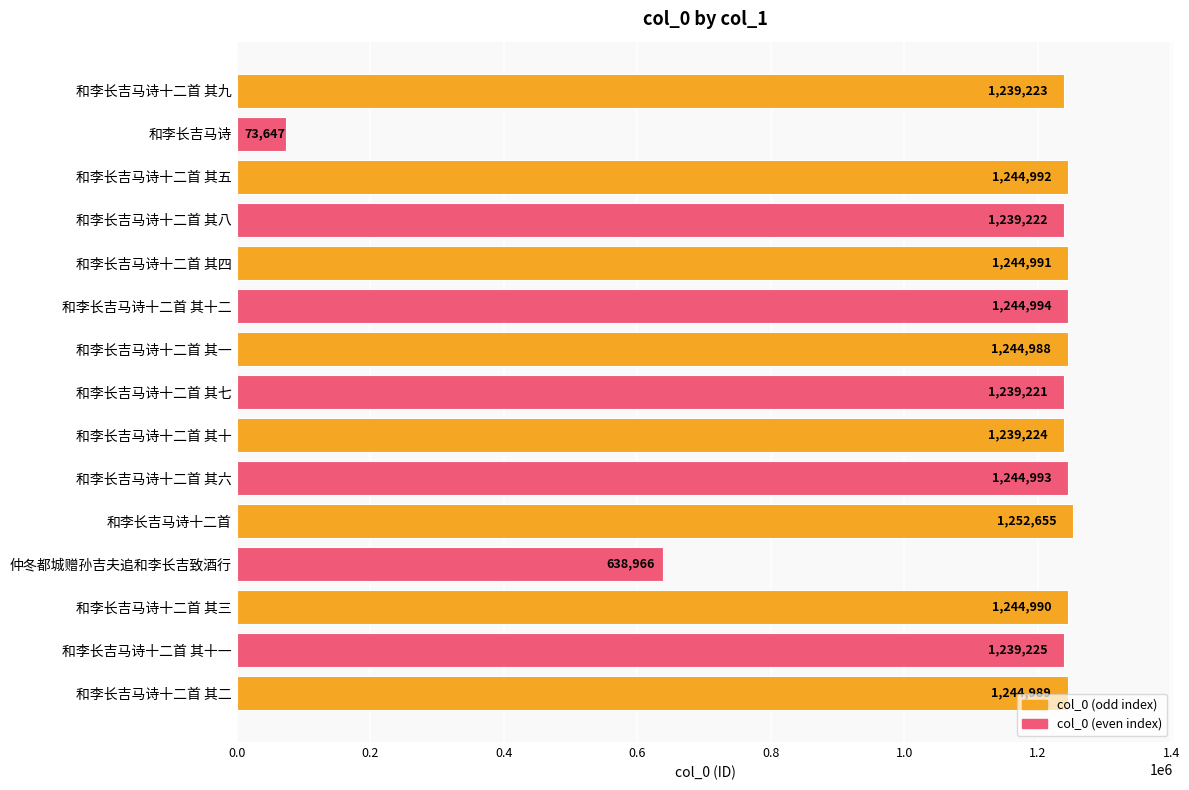

What is the value of the 11th bar from the top?

1252655